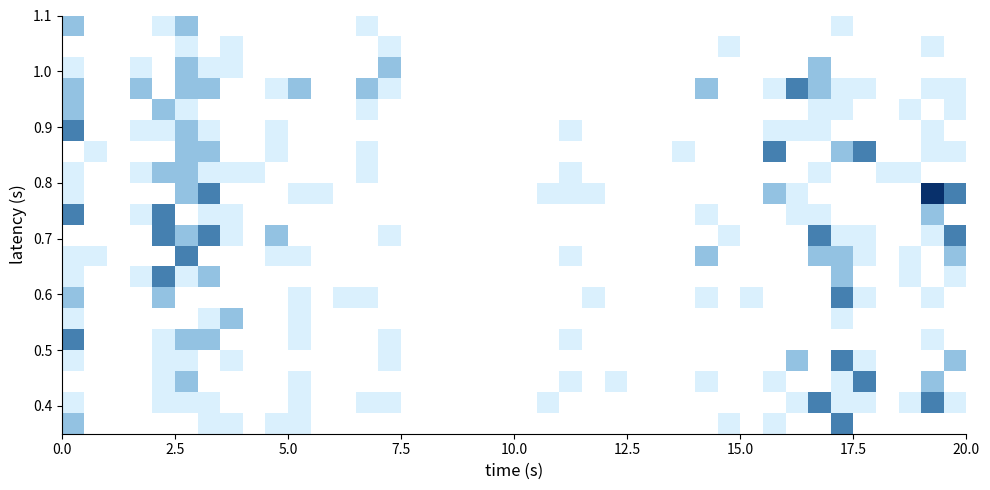

How many data points does each series have?

40